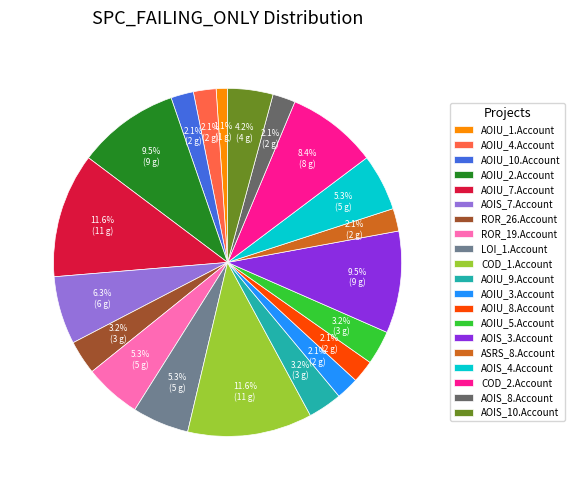

Is there a majority slice in this chart?

No